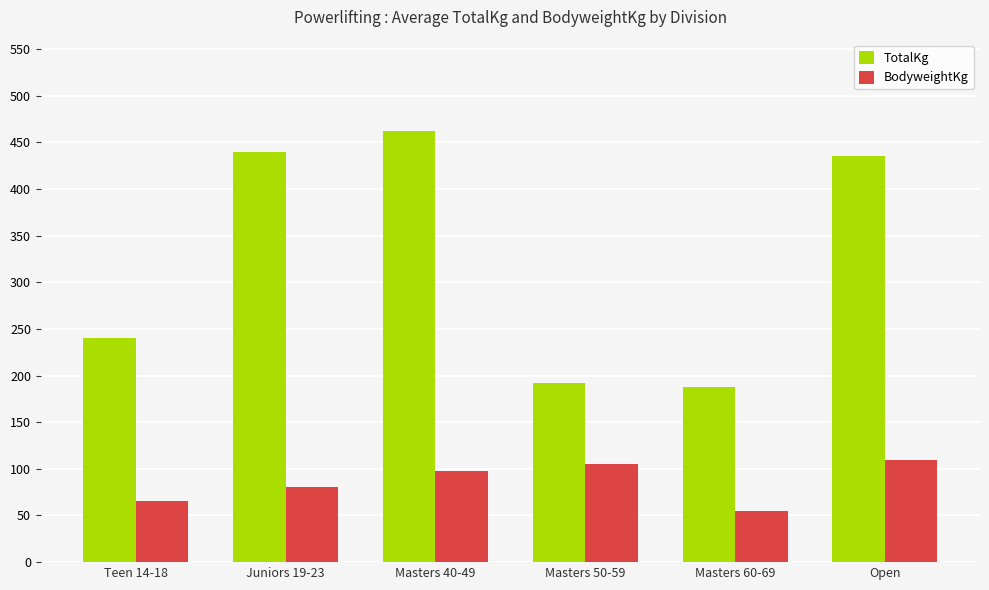

What is the sum of the BodyweightKg values at Open and Juniors 19-23?

190.2